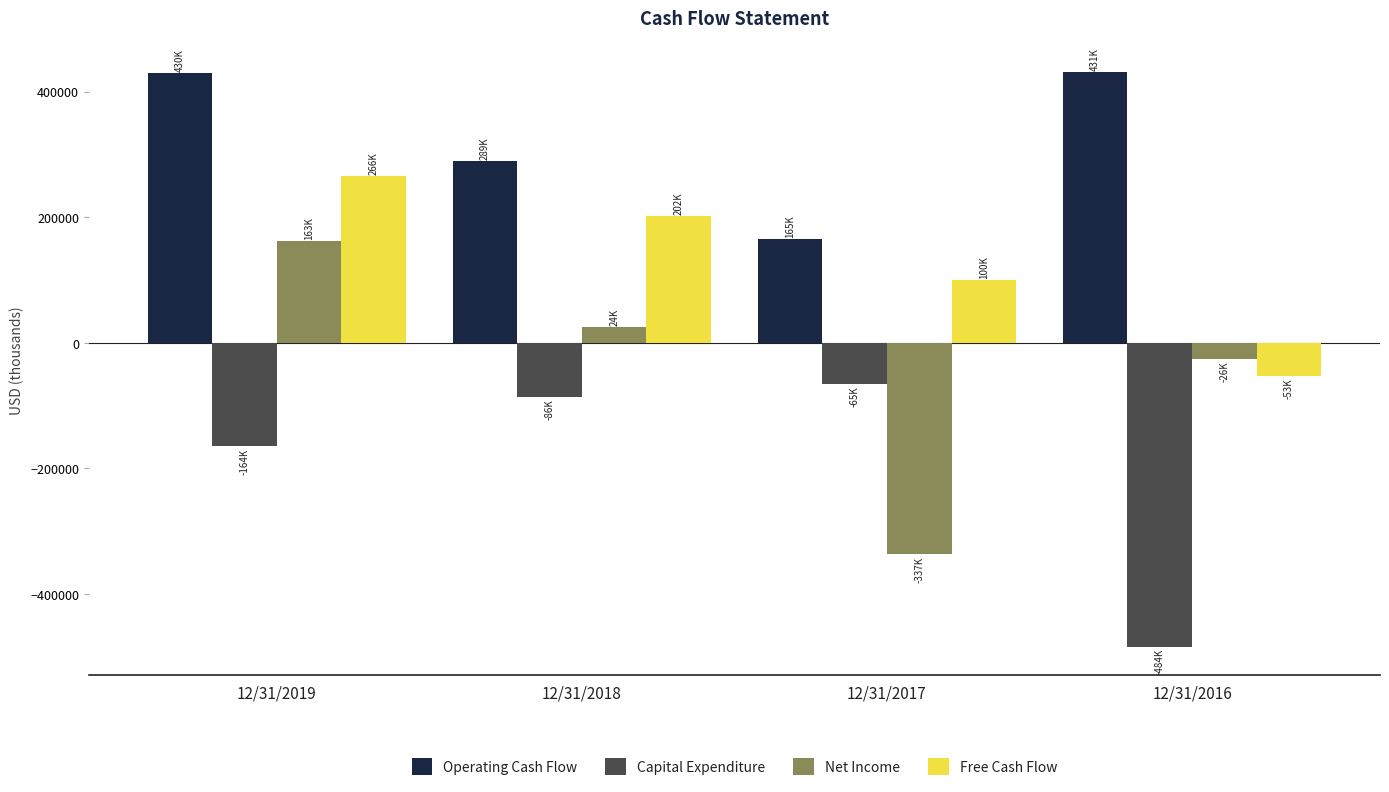

Which series has the largest range (max minus min)?

Net Income